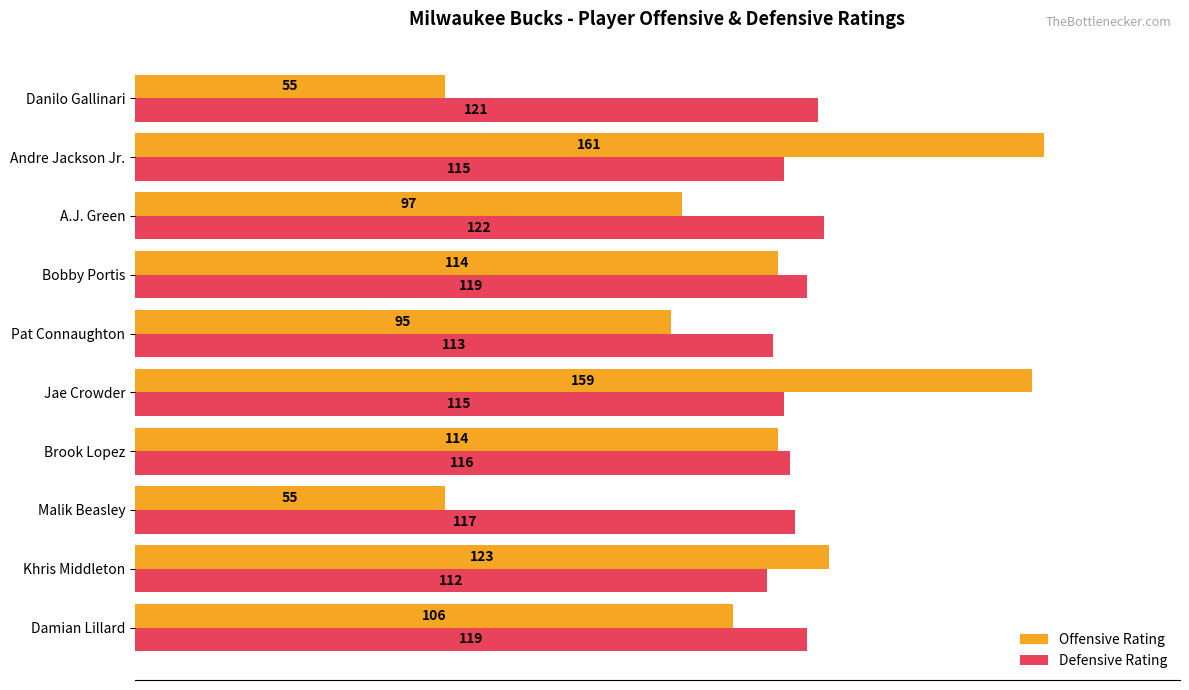

What are all the series names shown in the legend?

Offensive Rating, Defensive Rating